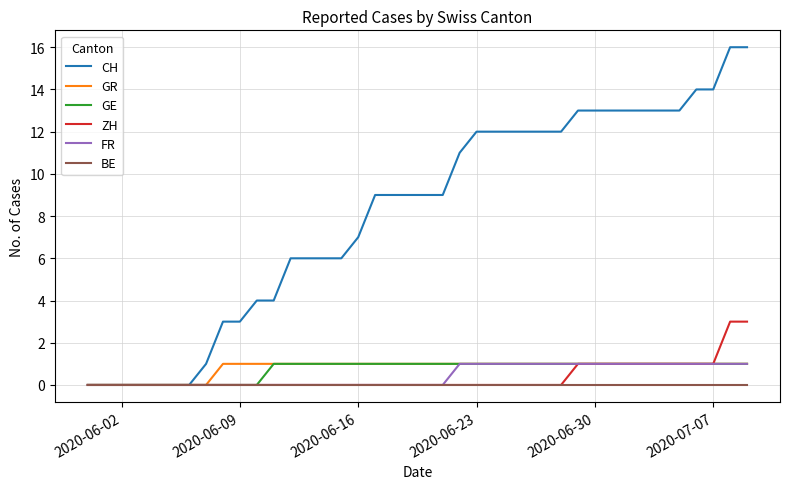

Which series has the widest spread of values?

CH